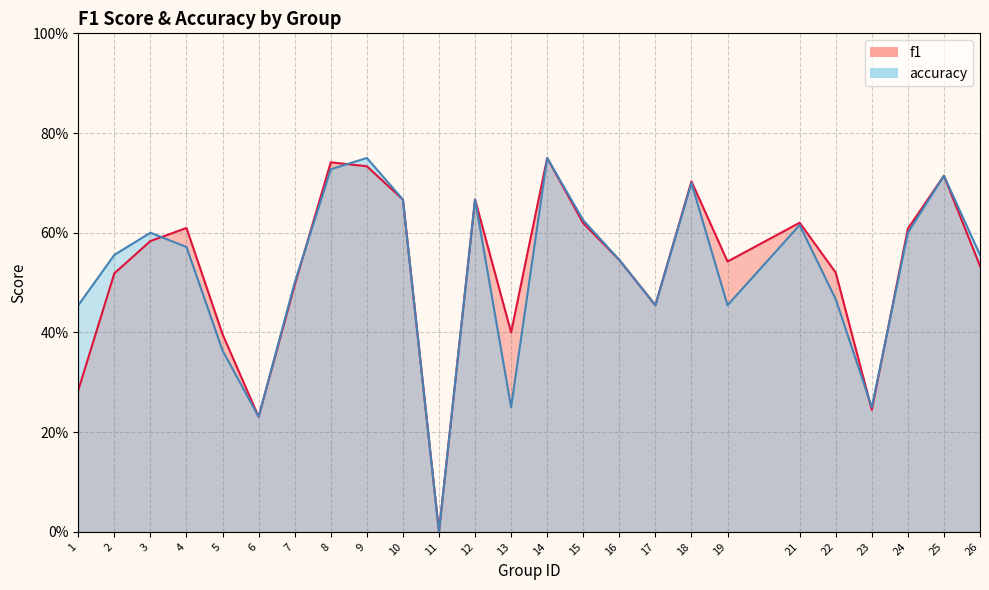

How many interior local valleys does the f1 series have?

6